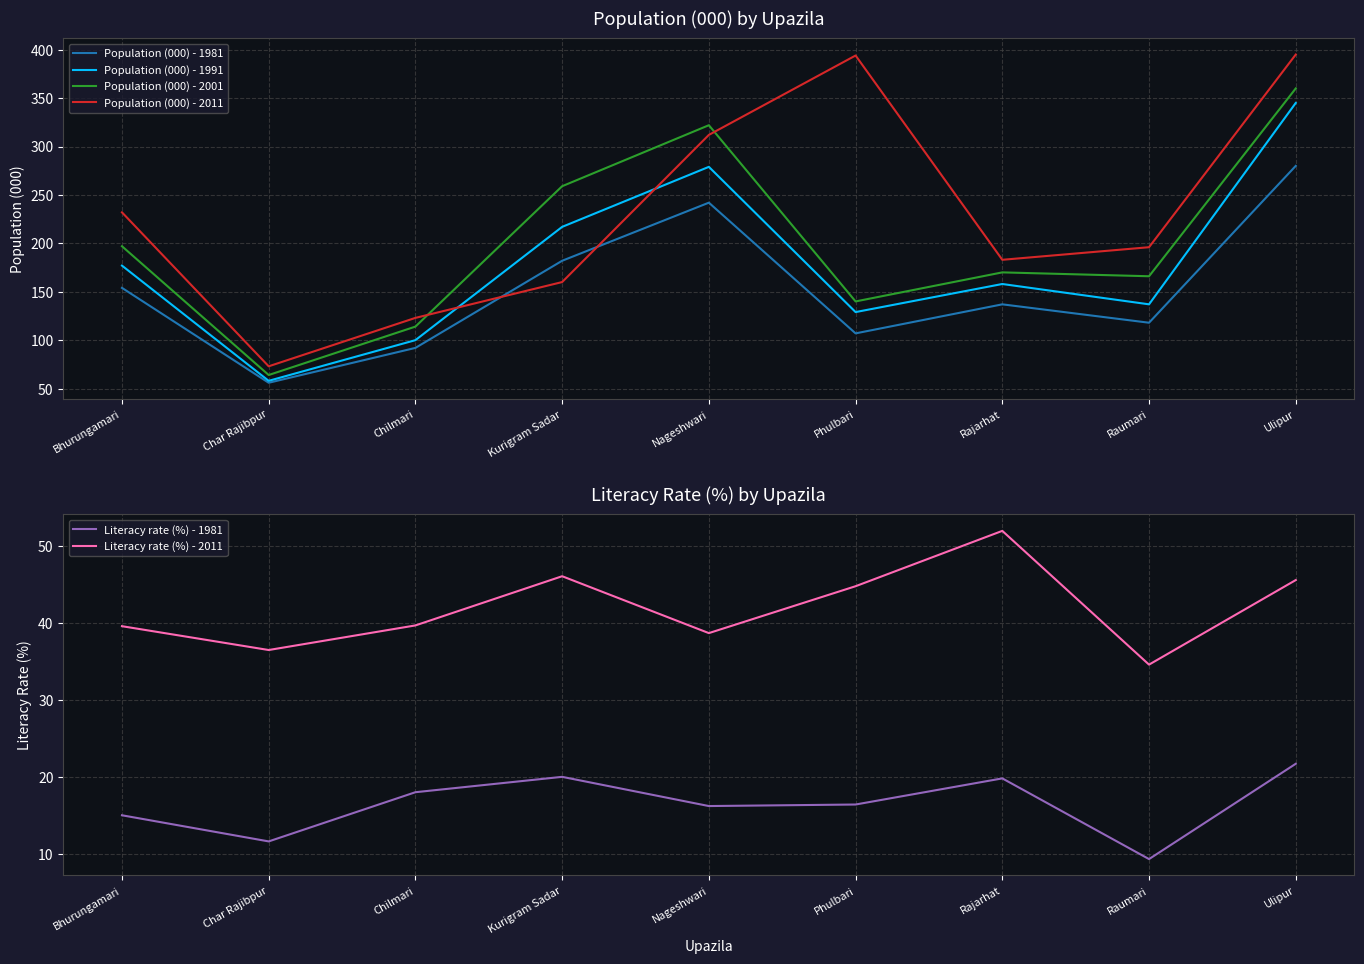

True or false: Population (000) - 2001 and Literacy rate (%) - 2011 cross at least once.

False